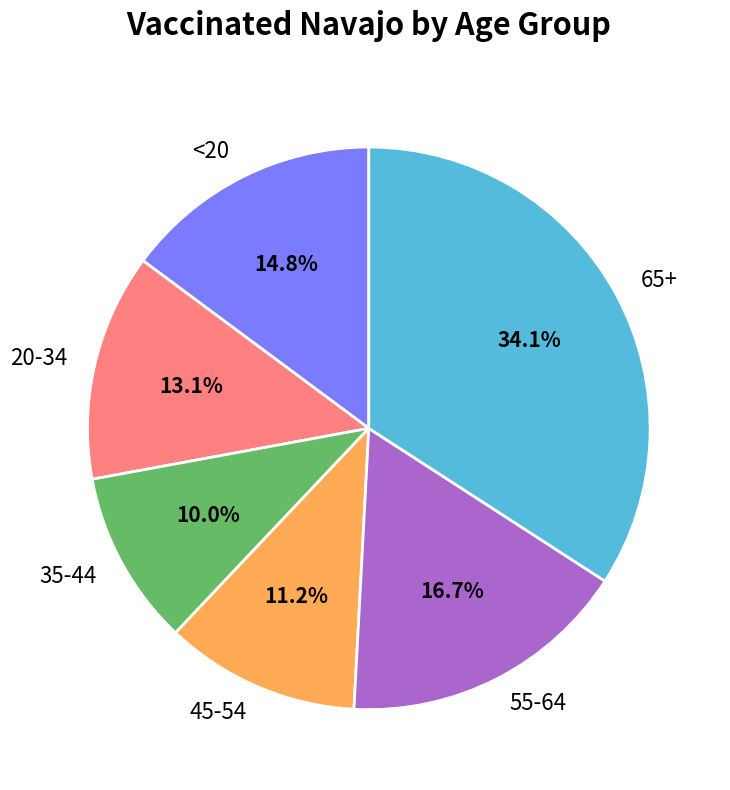

What is the largest slice in the pie chart?

65+